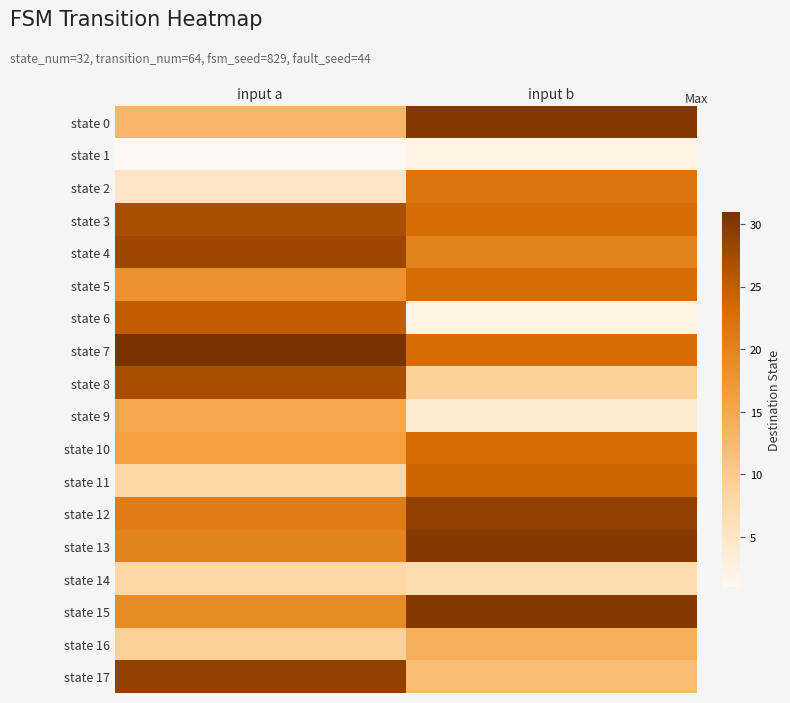

Which series has the largest total across all categories?

state 7